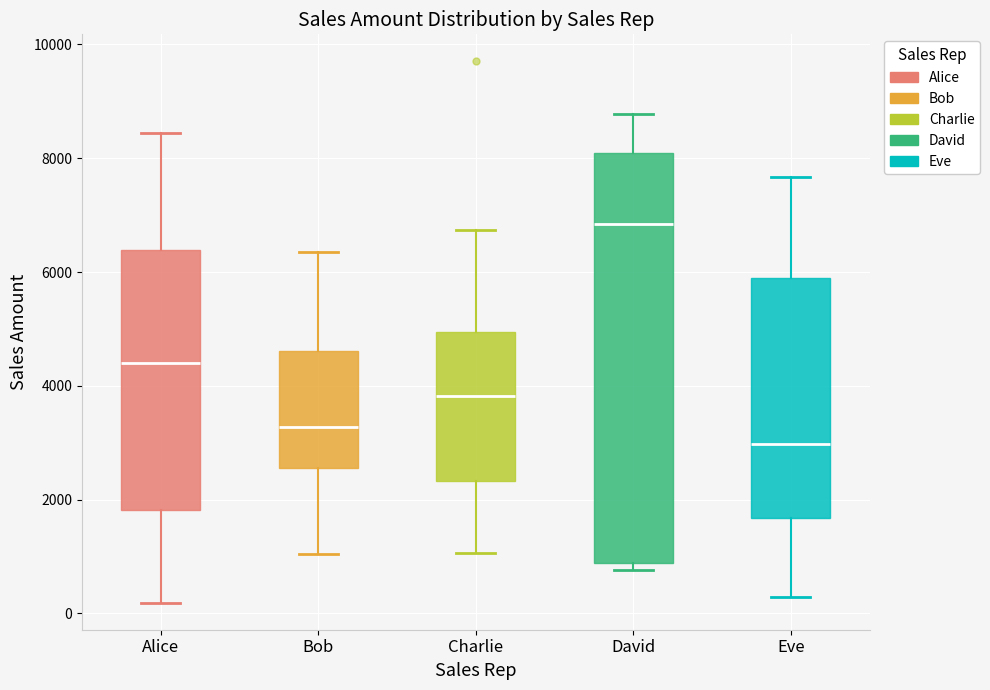

Comparing the boxes themselves (not the whiskers), which one is the tallest?

David